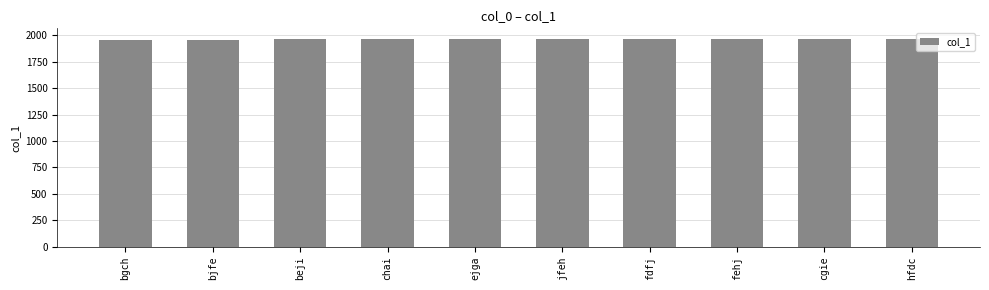

True or false: the data shows 499 at bjfe.

False